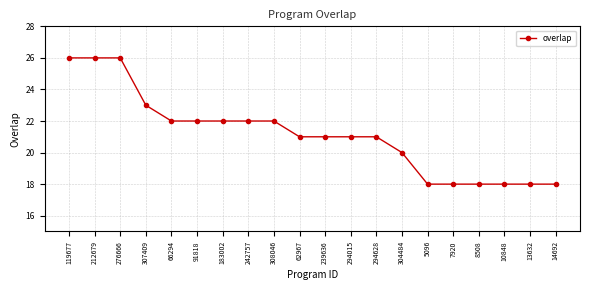

What value does the data have at 276666?

26